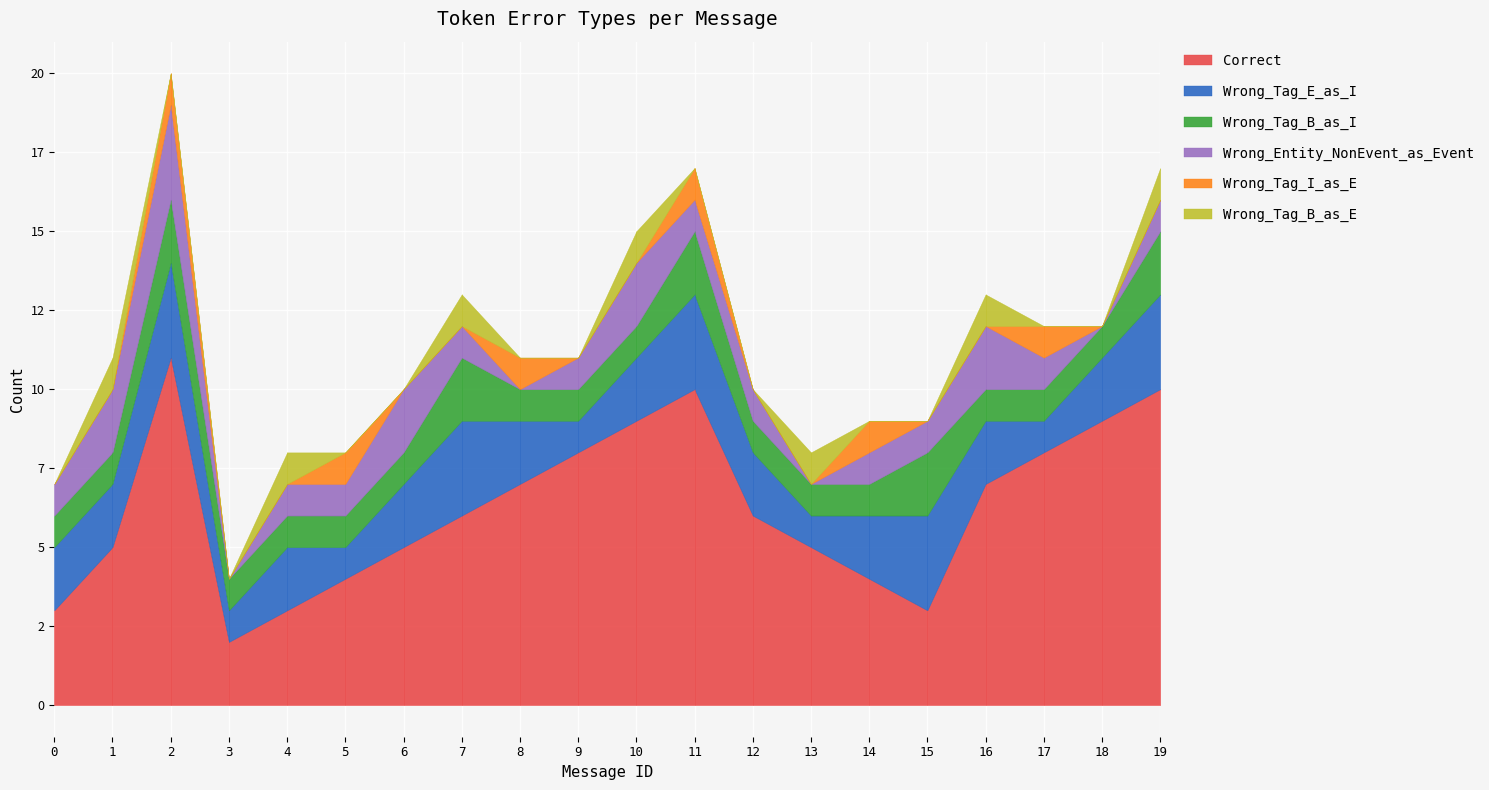

True or false: Wrong_Tag_B_as_I has more than 1 points higher than both neighbors.

True